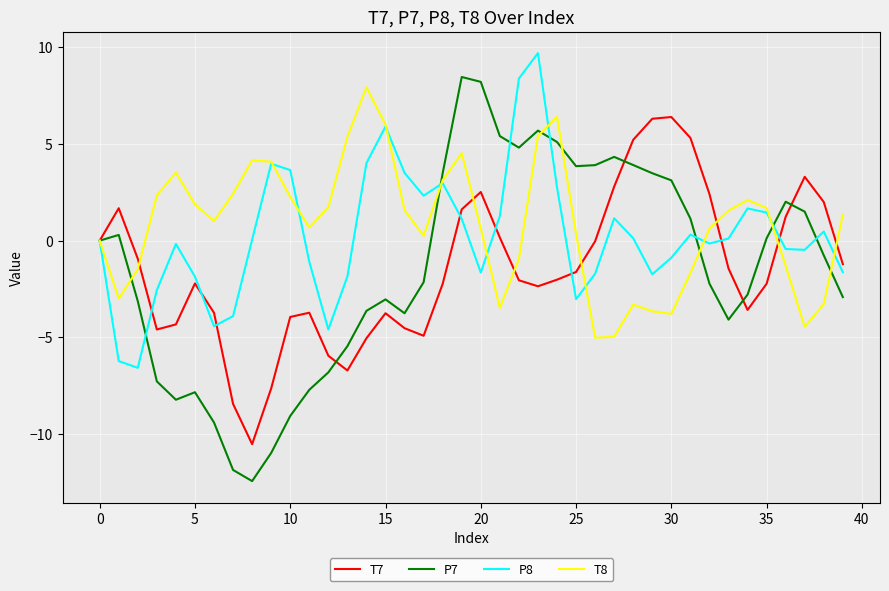

Which series has the widest spread of values?

P7